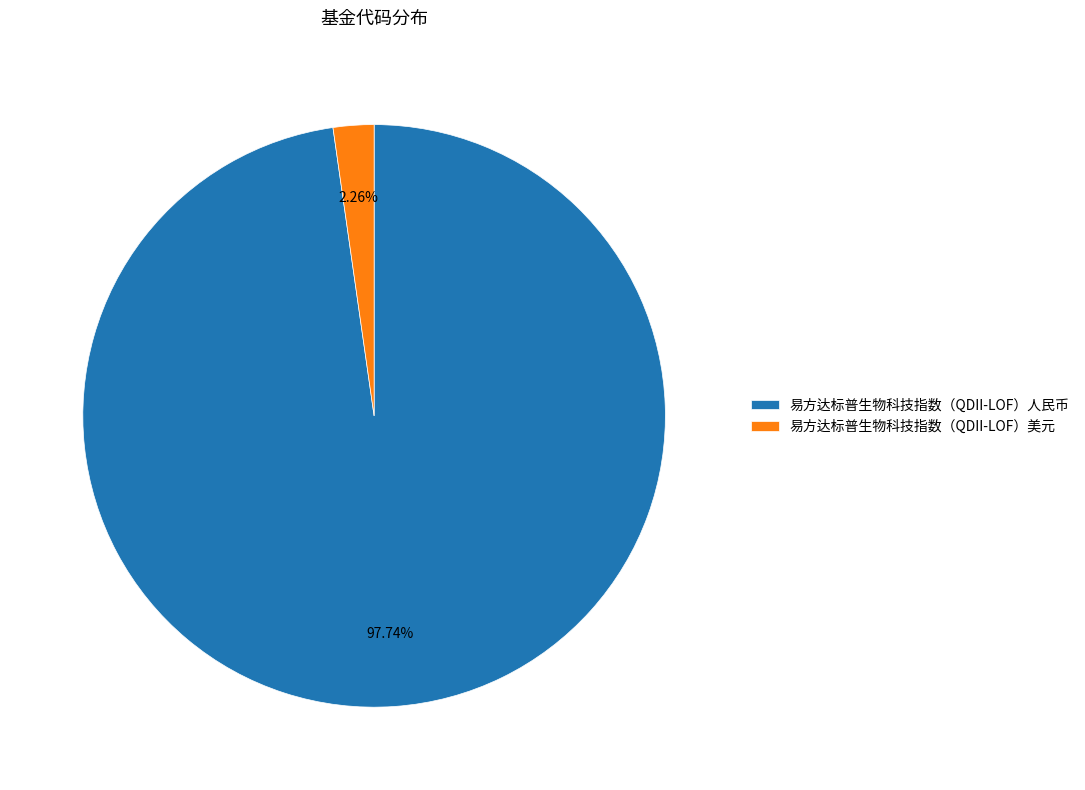

To the nearest percent, what is the average slice percentage?

50%